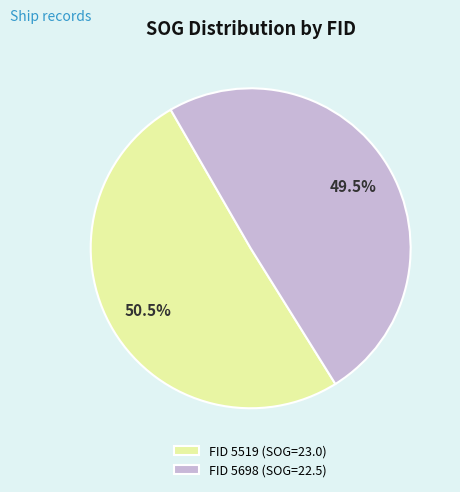

Which slice is the smallest?

FID 5698 (SOG=22.5)